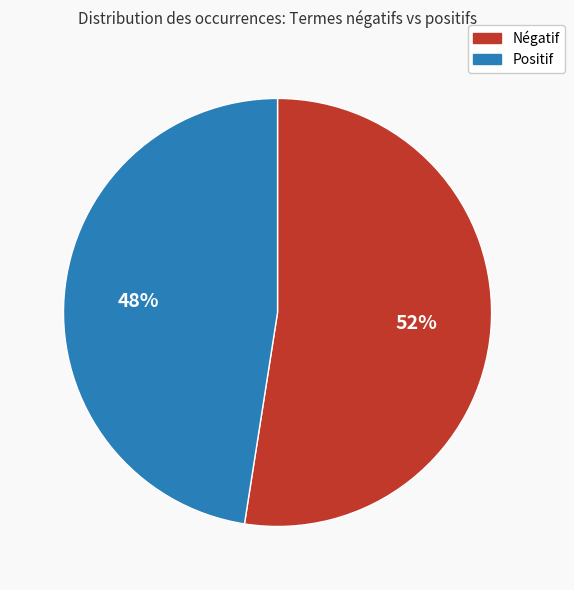

To the nearest percent, what portion does Négatif represent?

52%